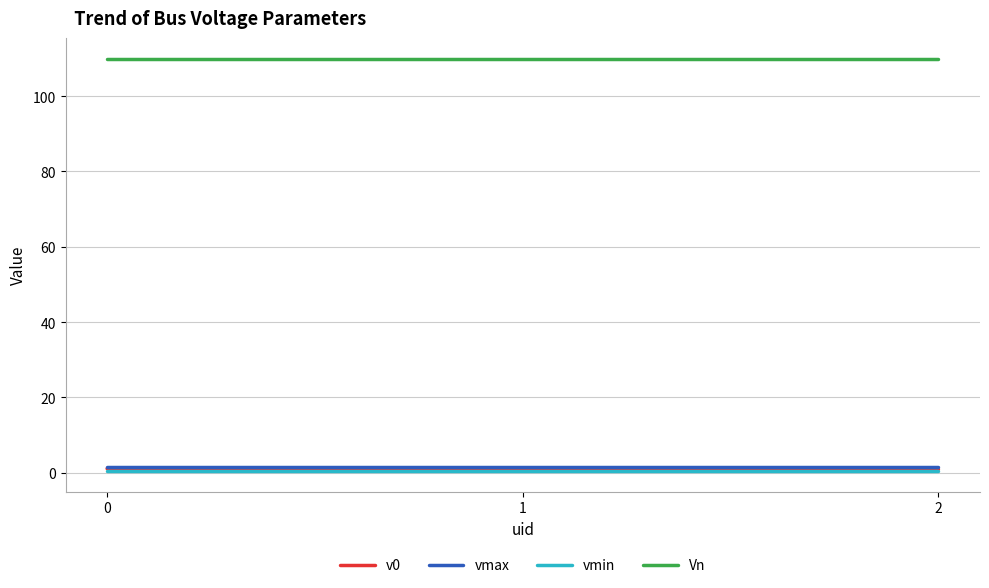

What are all the series names shown in the legend?

v0, vmax, vmin, Vn